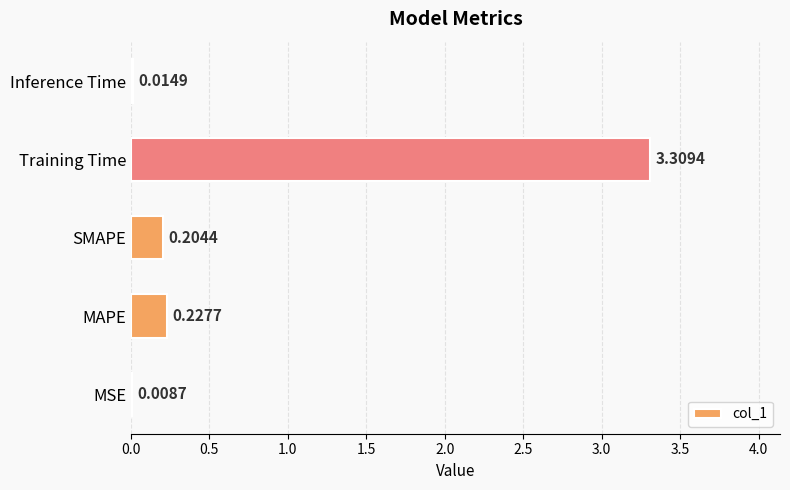

What is the change in value from SMAPE to Training Time?

+3.1